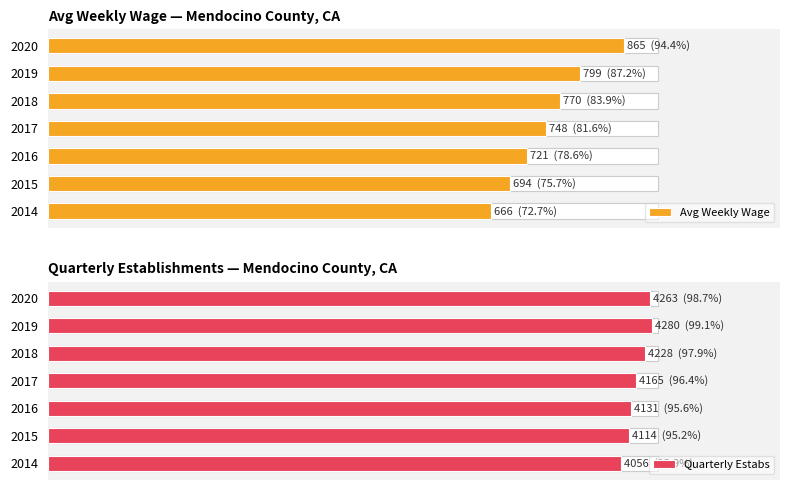

Which series changed the most between 2015 and 2018?

Avg Weekly Wage